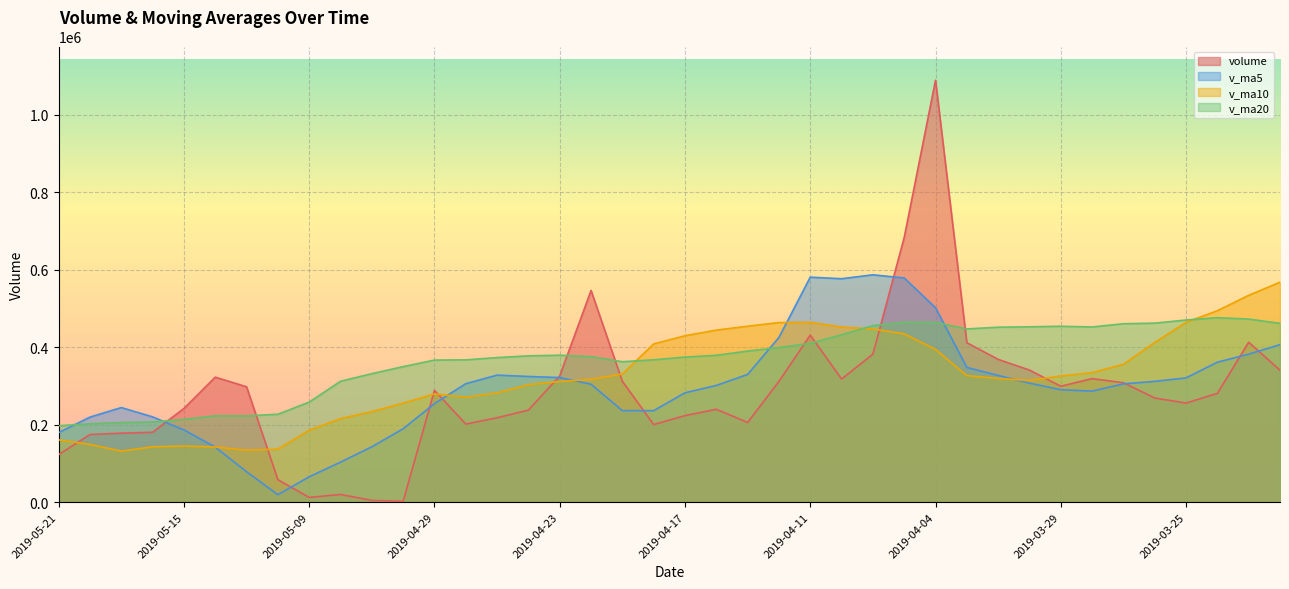

What is the sum of all v_ma10 values?

12960870.8